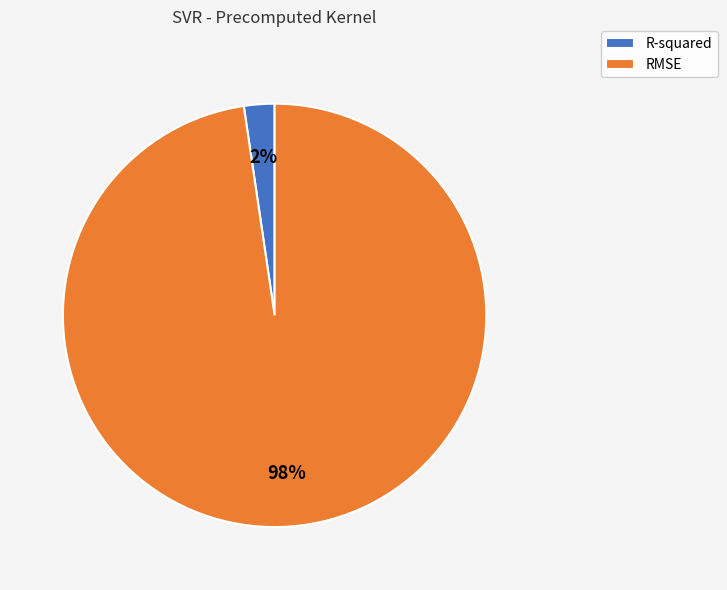

True or false: R-squared accounts for 2% of the total.

True